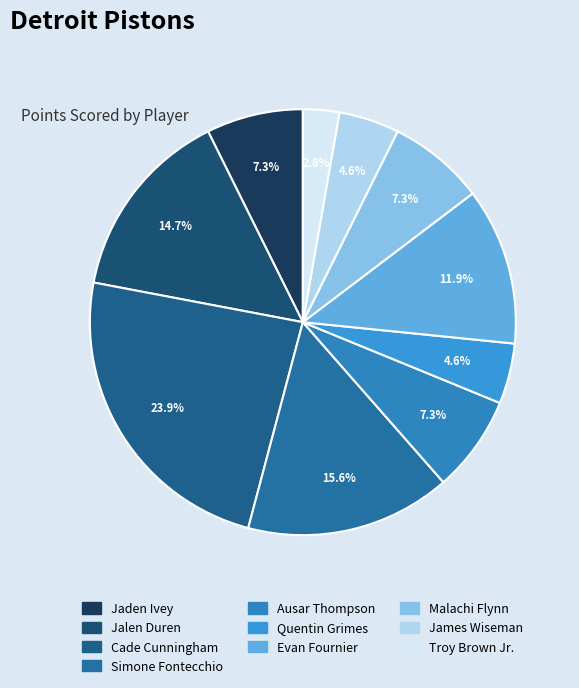

Which slice is the smallest?

Troy Brown Jr.